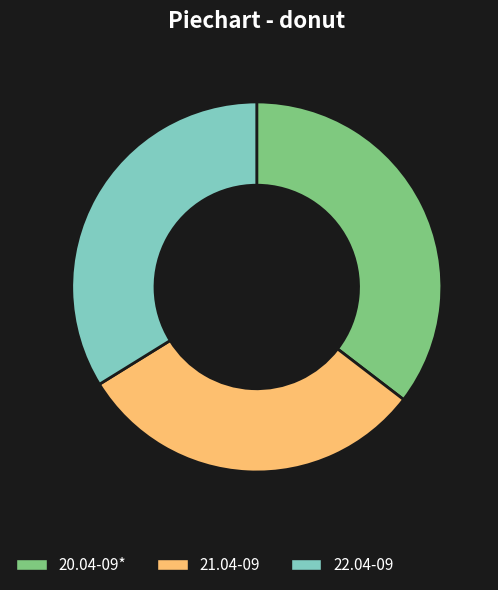

Rank the categories by value from highest to lowest.

20.04-09*, 22.04-09, 21.04-09